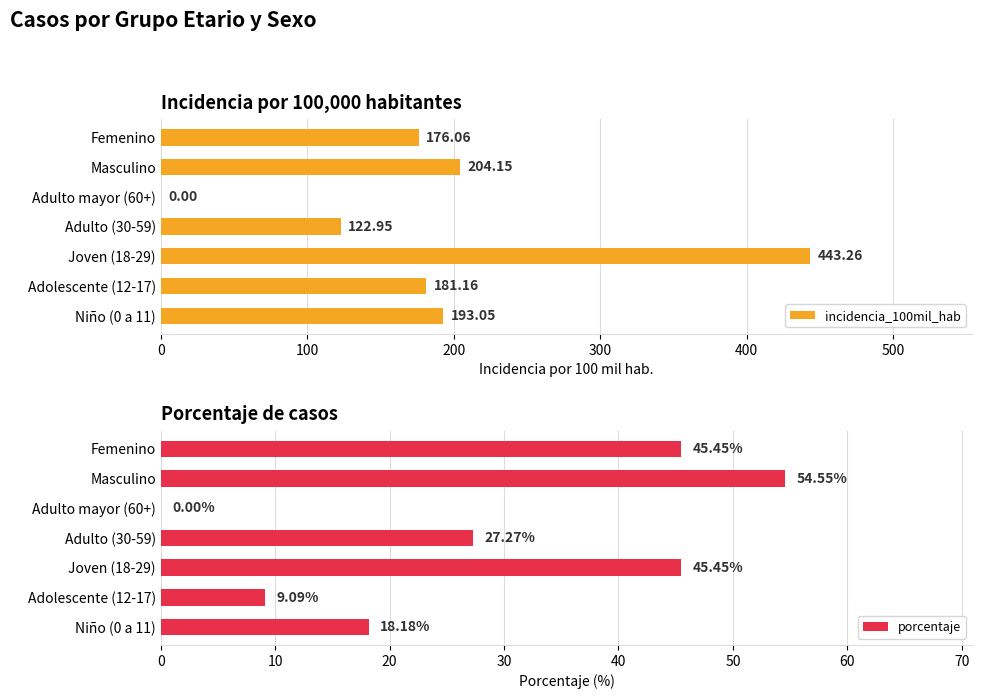

How many distinct data groups are displayed?

2